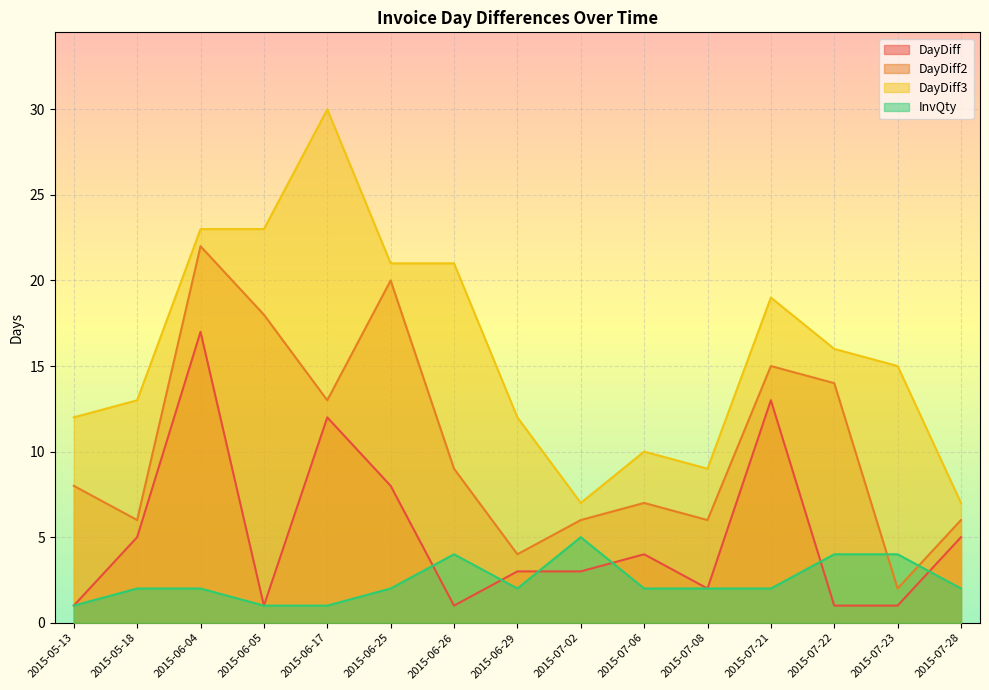

Reading left to right, what are all the values shown in this chart?

DayDiff: 1	5	17	1	12	8	1	3	3	4	2	13	1	1	5
DayDiff2: 8	6	22	18	13	20	9	4	6	7	6	15	14	2	6
DayDiff3: 12	13	23	23	30	21	21	12	7	10	9	19	16	15	7
InvQty: 1	2	2	1	1	2	4	2	5	2	2	2	4	4	2